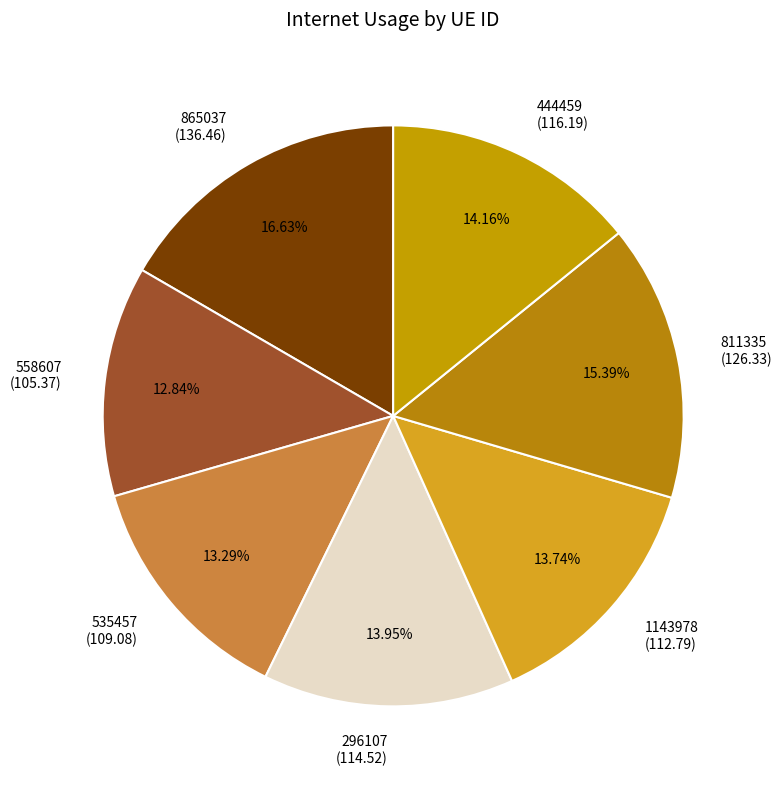

The 558607 slice represents 13% of the pie. True or false?

True